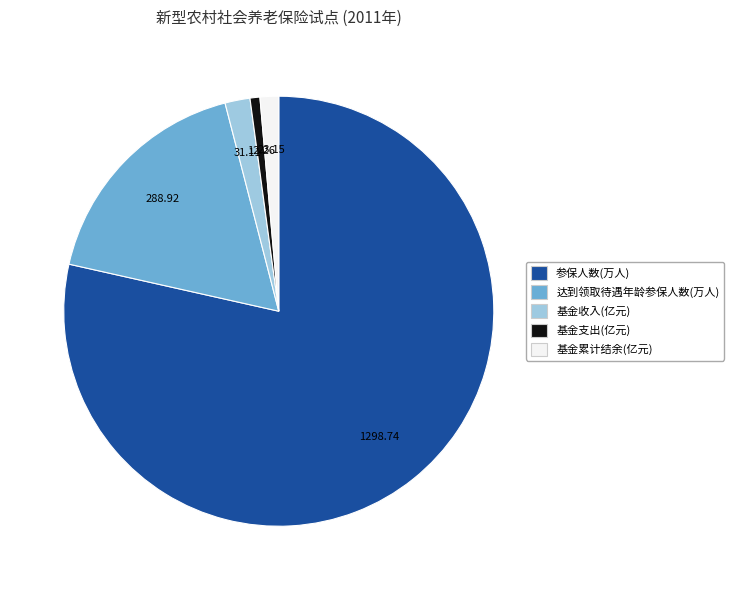

Is there a majority slice in this chart?

Yes